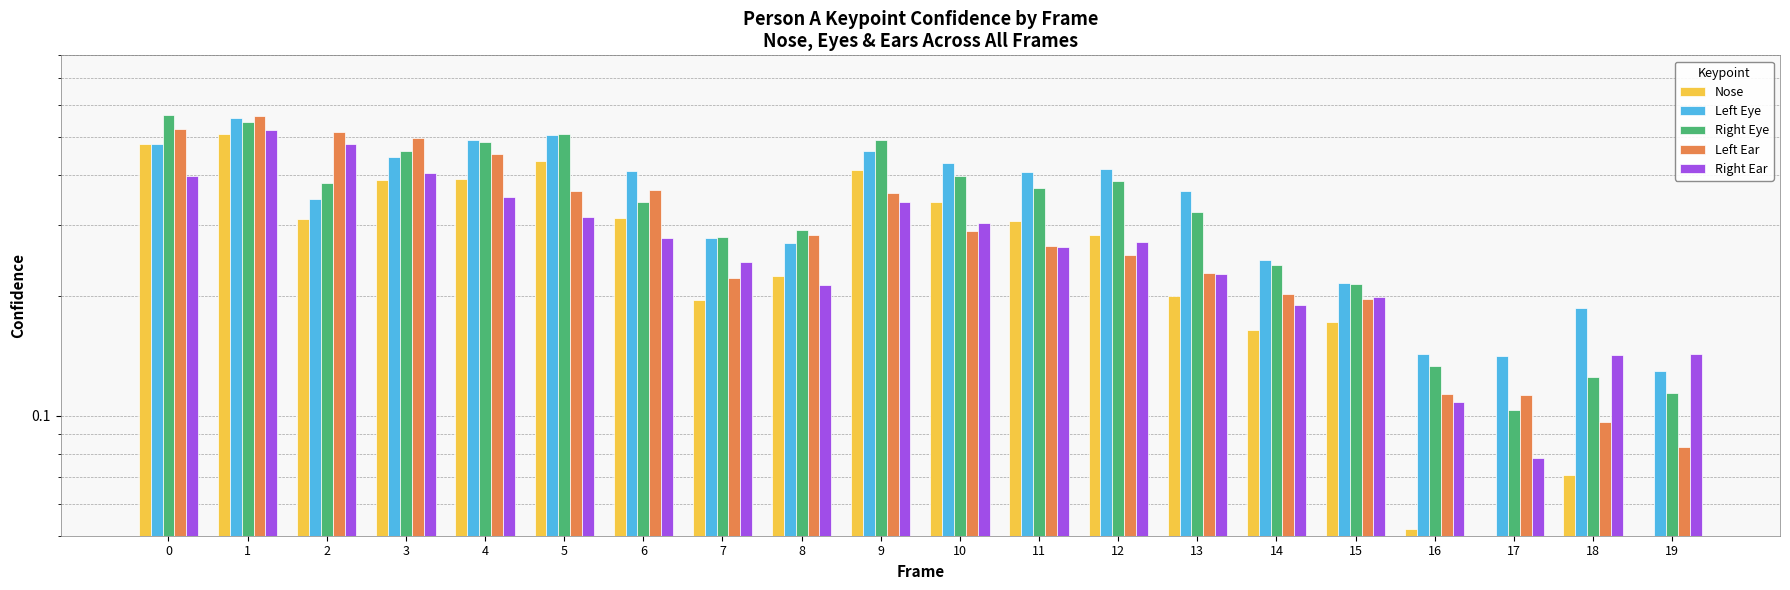

Rank the categories by Right Ear value from highest to lowest.

1, 2, 3, 0, 4, 9, 5, 10, 6, 12, 11, 7, 13, 8, 15, 14, 19, 18, 16, 17